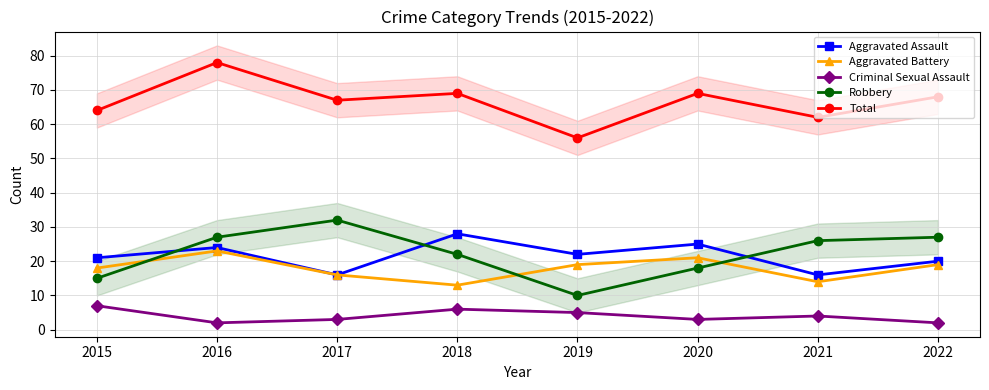

At which label is Aggravated Assault closest to 22?

2019